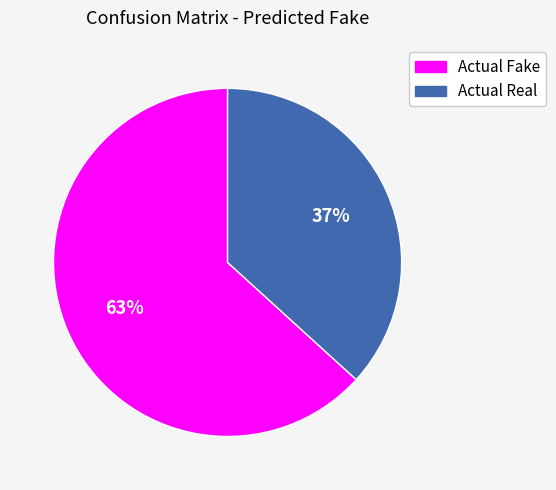

To the nearest percent, what percentage of the pie is Actual Fake?

63%